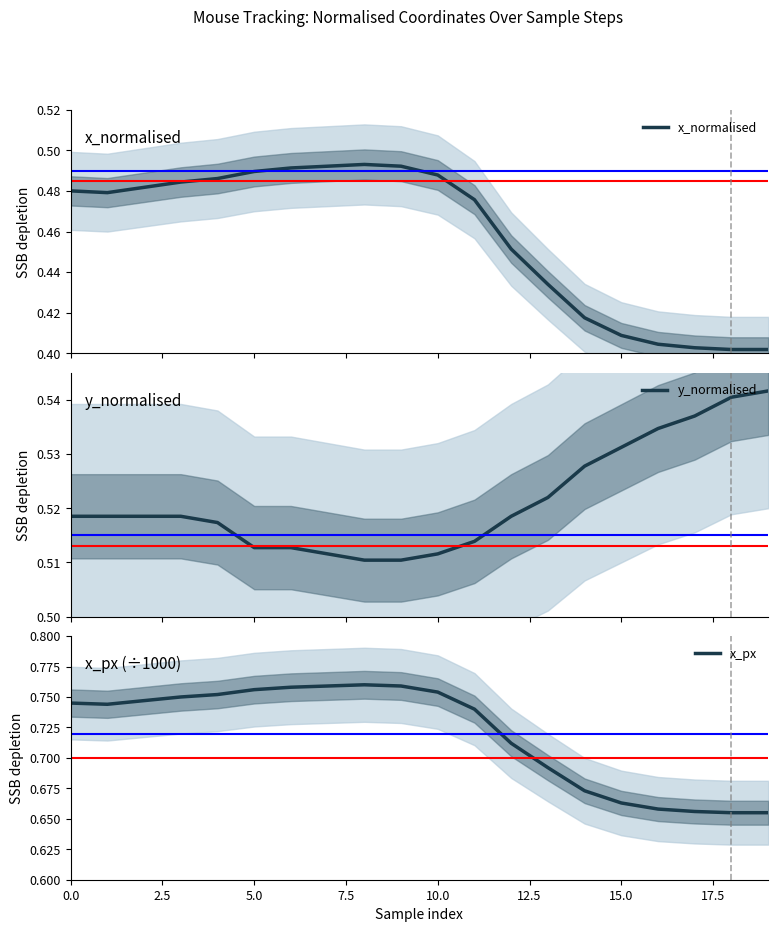

Which series has the largest range (max minus min)?

x_px